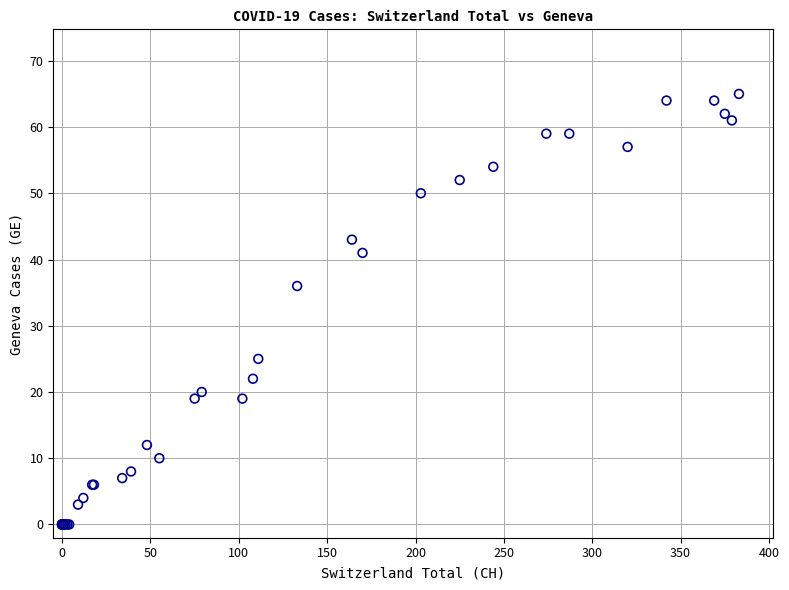

What Y value in the scatter plot is closest to 32?

36